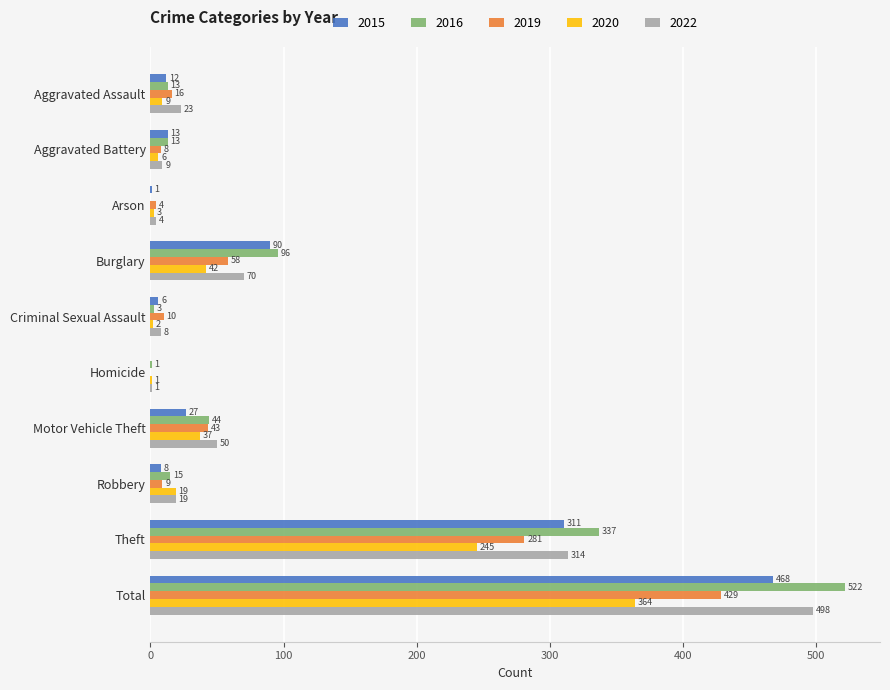

How many distinct data groups are displayed?

5